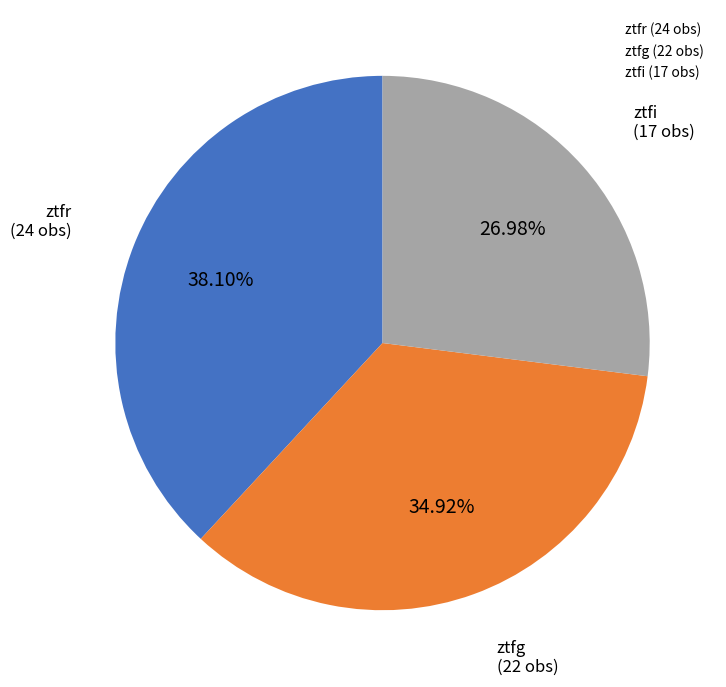

To the nearest percent, what is the combined percentage of ztfr and ztfi?

65%